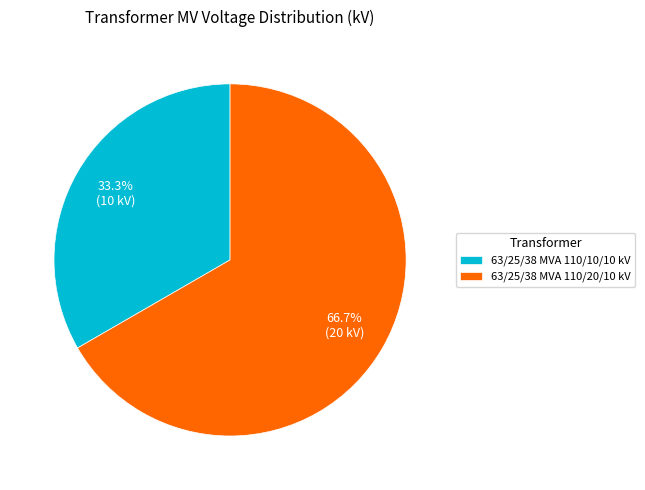

Rank the categories by value from lowest to highest.

63/25/38 MVA 110/10/10 kV, 63/25/38 MVA 110/20/10 kV